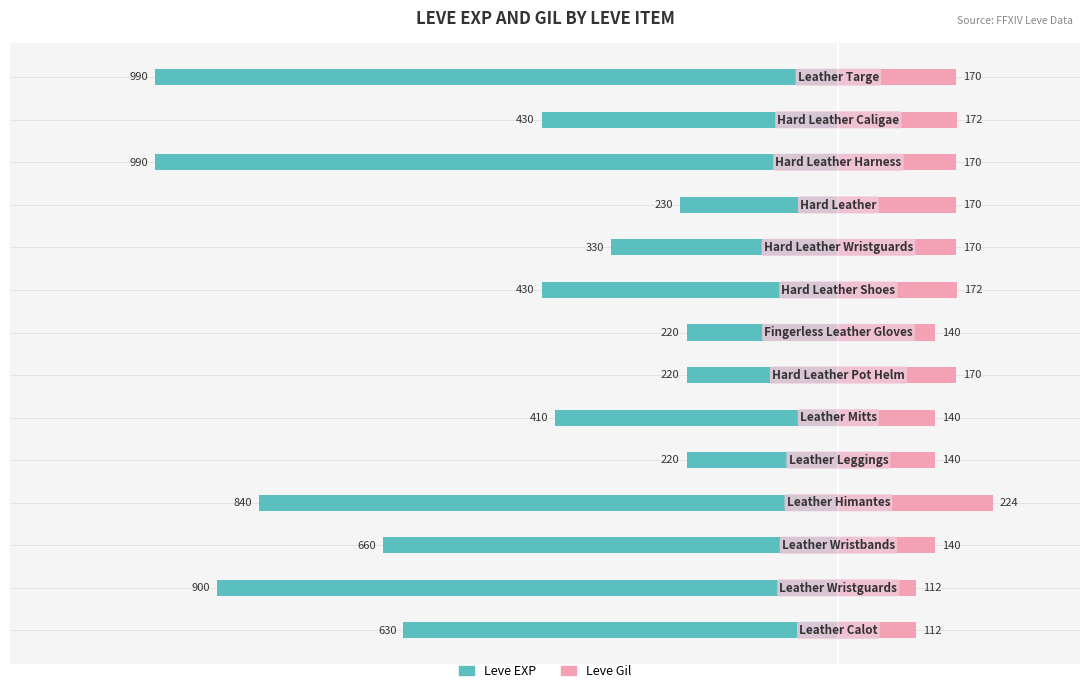

What is the difference between the maximum and minimum values in the Leve EXP series?

770